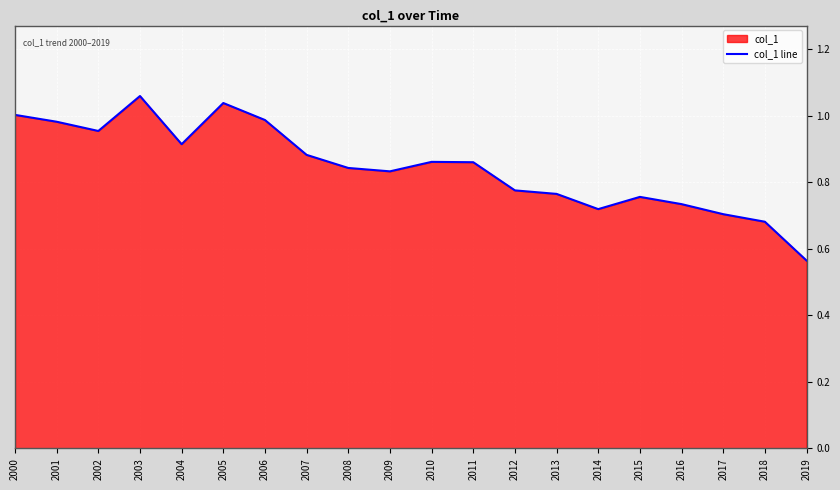

Rank the categories by value from lowest to highest.

2019, 2018, 2017, 2014, 2016, 2015, 2013, 2012, 2009, 2008, 2011, 2010, 2007, 2004, 2002, 2001, 2006, 2000, 2005, 2003